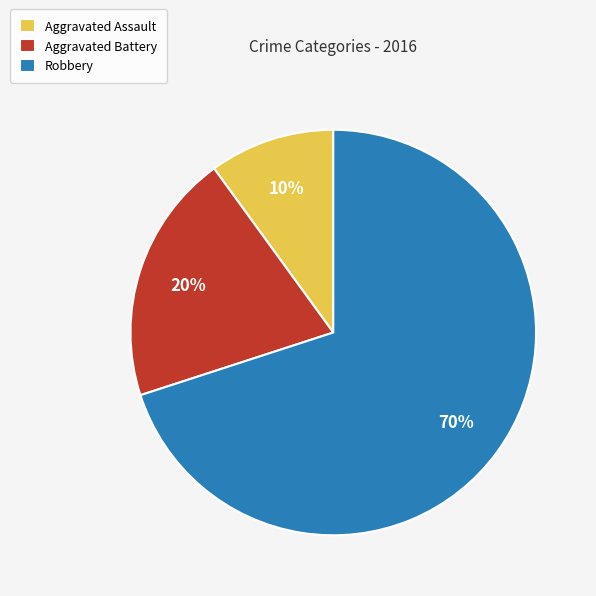

True or false: Aggravated Battery accounts for 12% of the total.

False